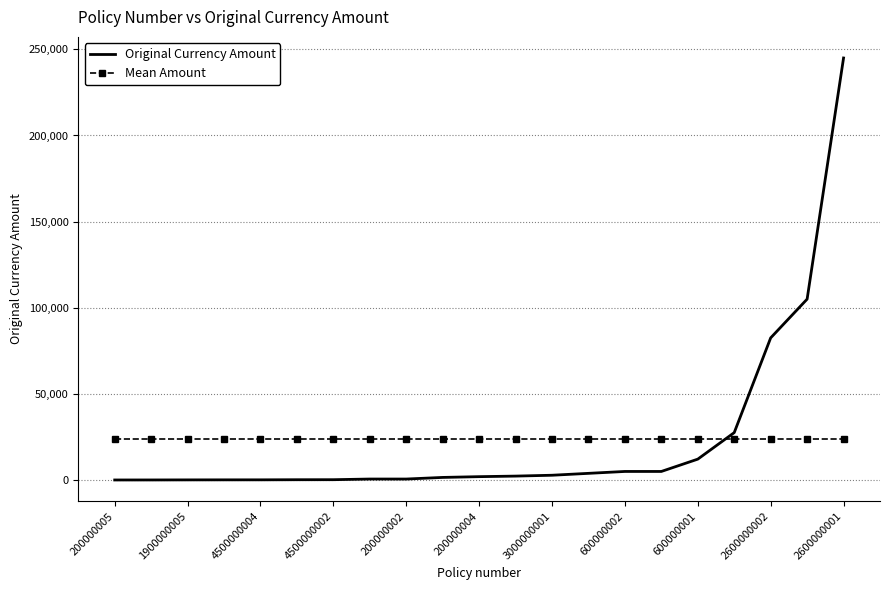

Count the number of categories in the chart.

21